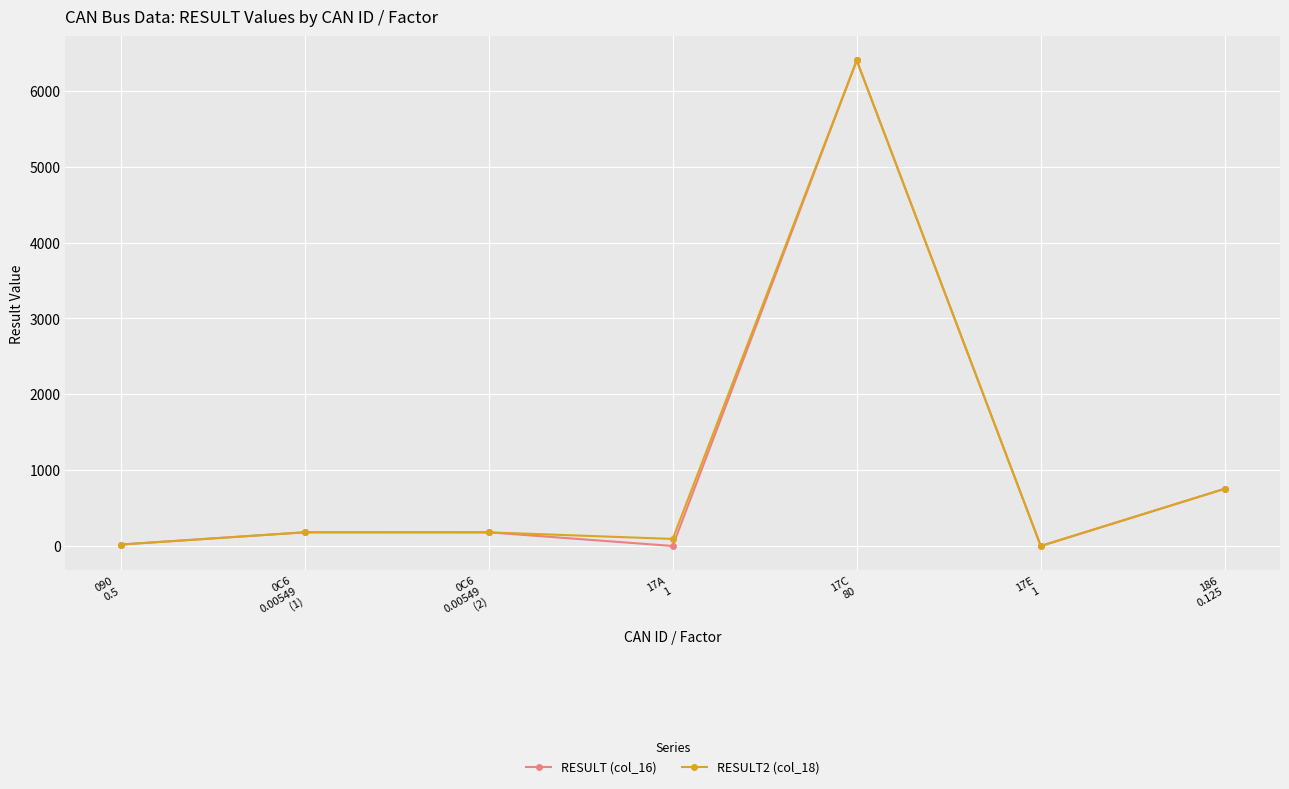

What is the difference between the maximum and minimum values in the RESULT2 (col_18) series?

6400.0